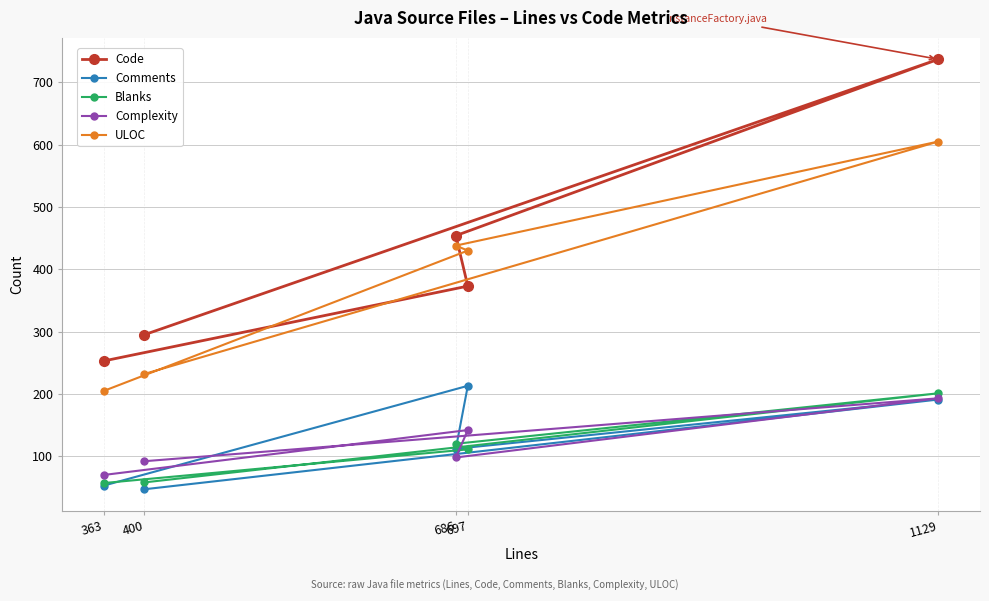

What is the maximum value shown in the chart?

737